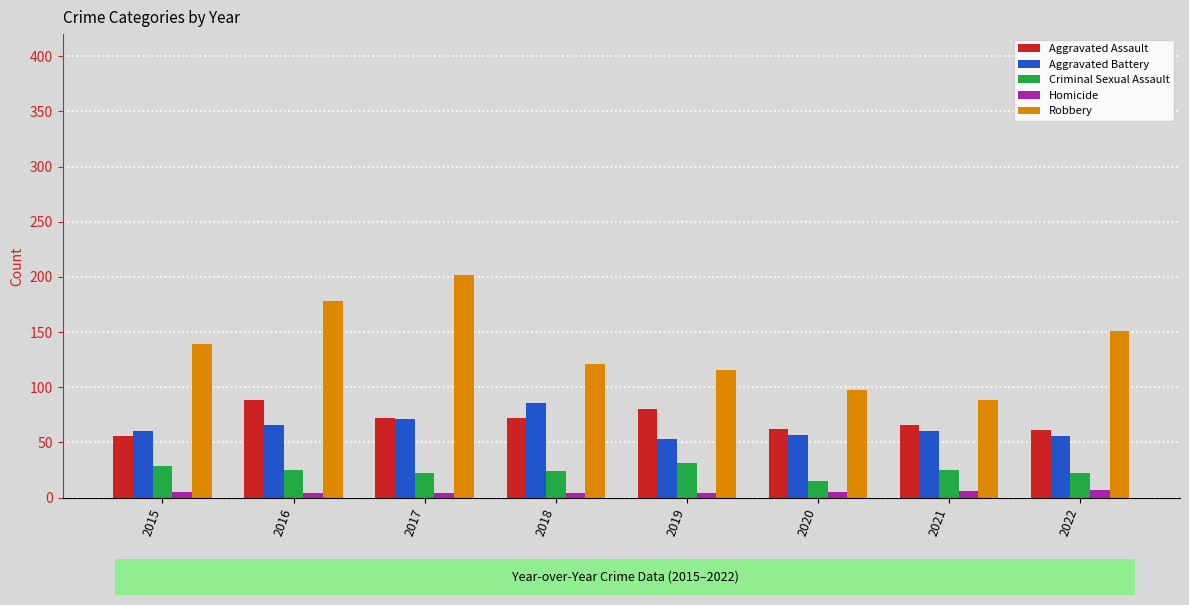

True or false: Aggravated Assault has a value of 72 at 2018.

True